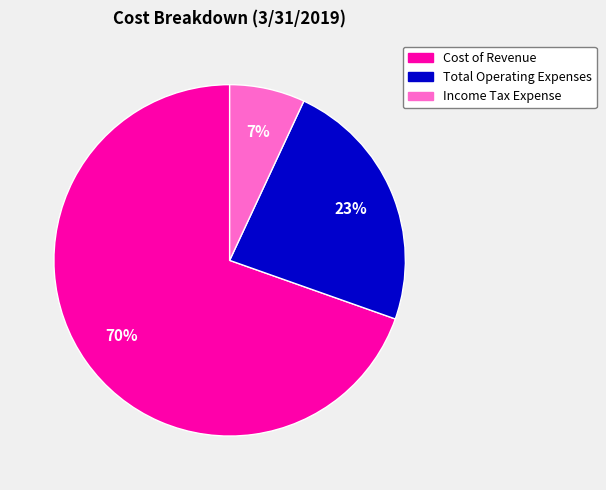

What is the largest slice in the pie chart?

Cost of Revenue